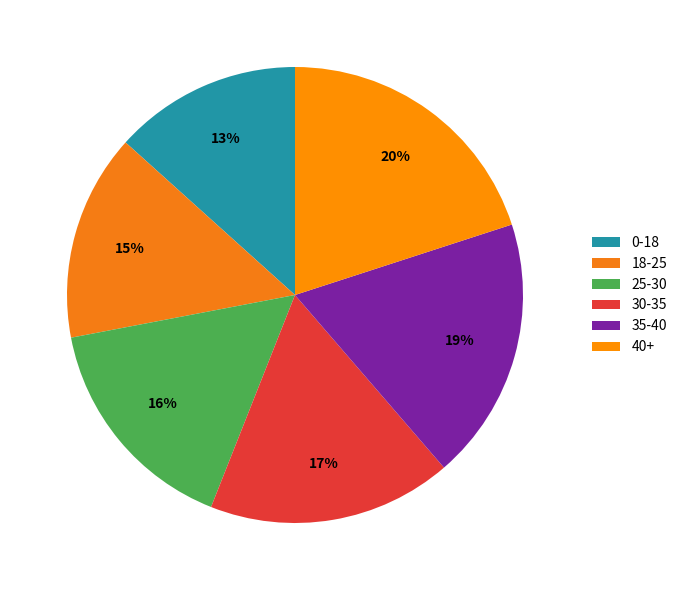

Is 35-40 the majority of the pie?

No